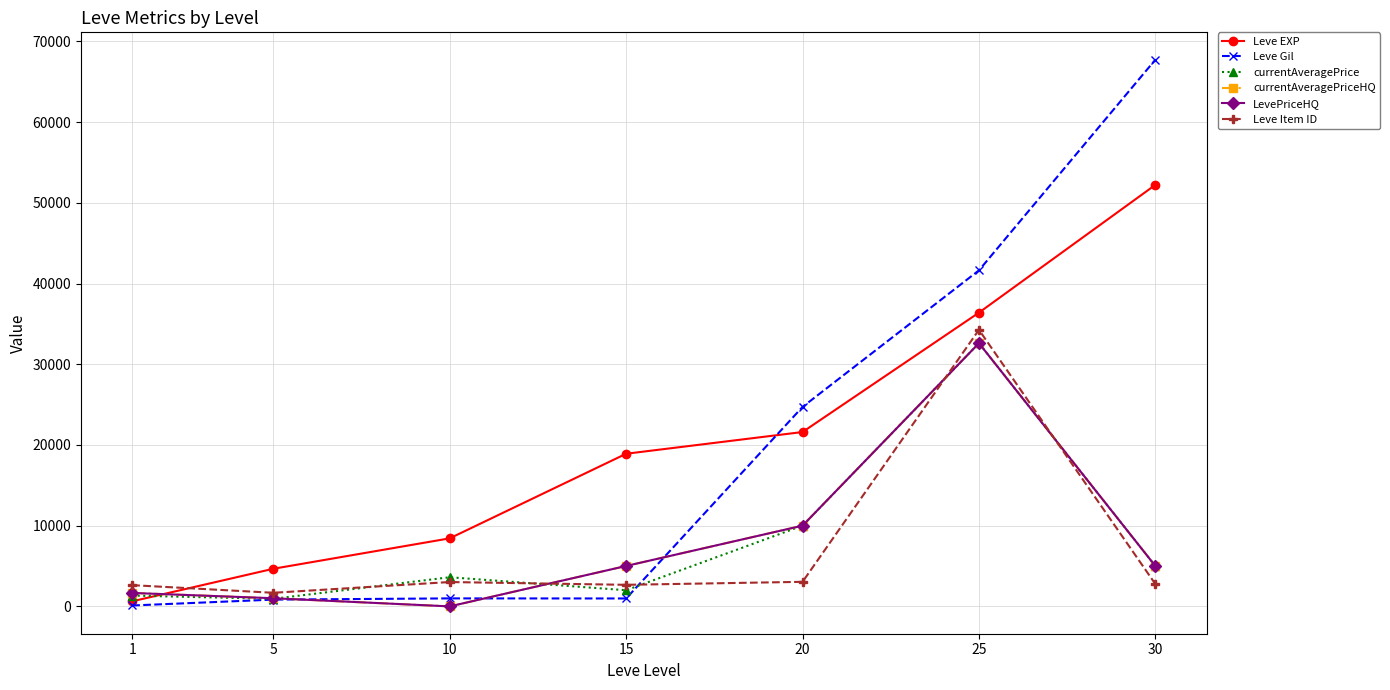

Between 30 and 20, which is larger?

30